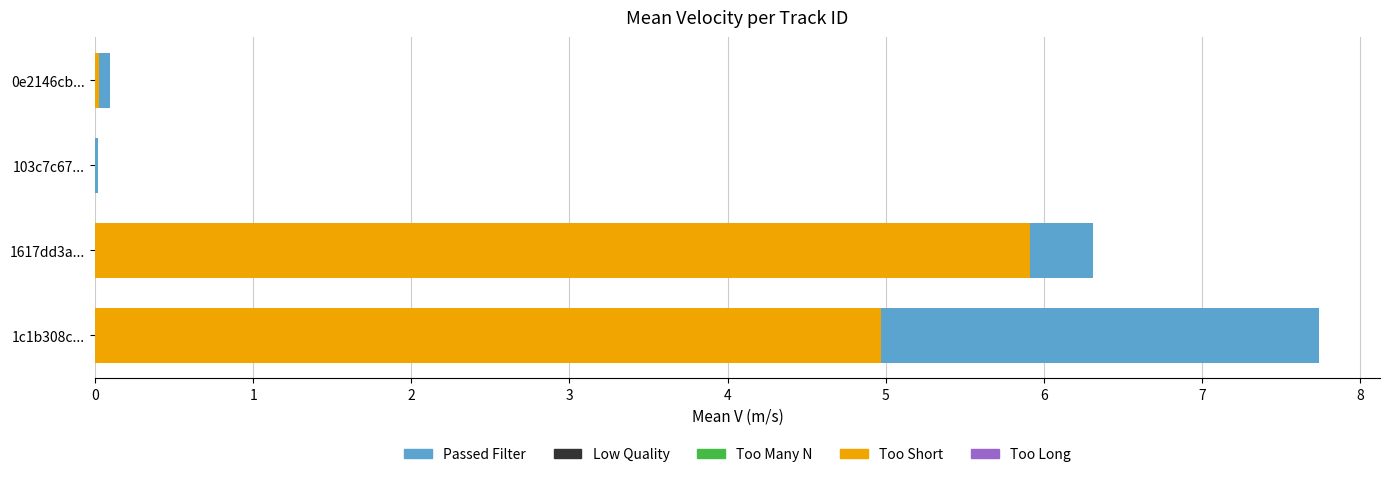

The value of Too Short at 0e2146cb... is 0.0. True or false?

False